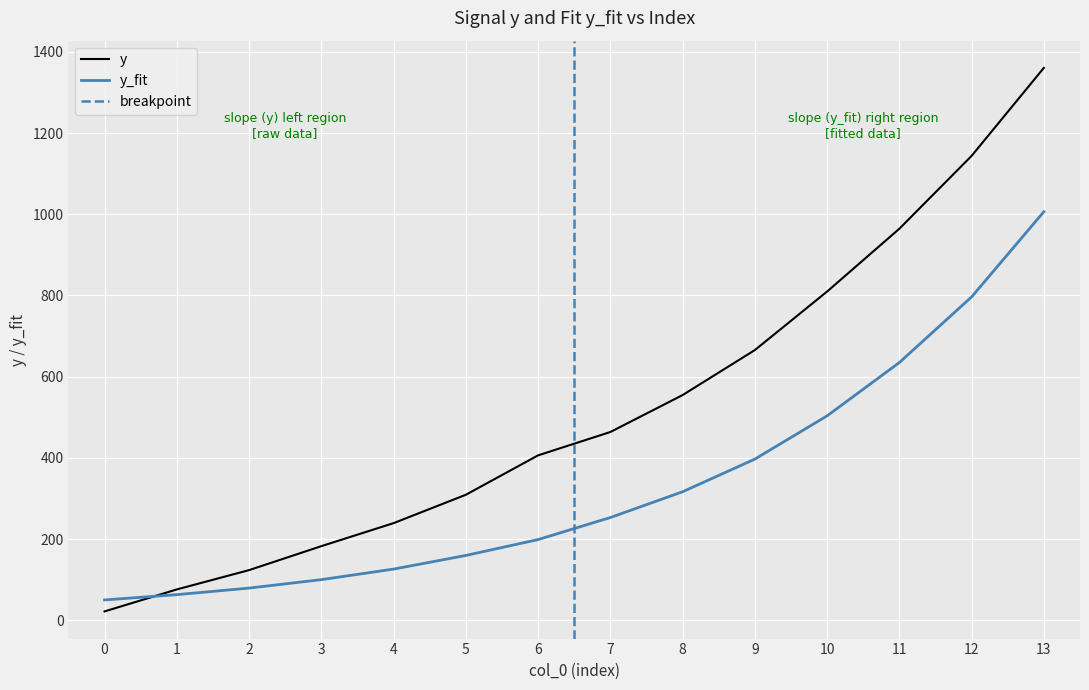

Which series has the largest total across all categories?

y